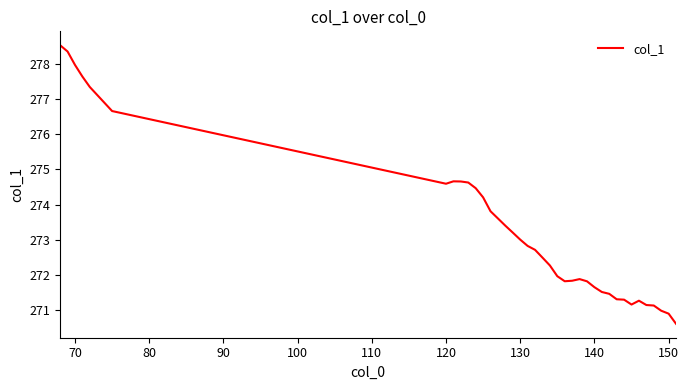

What is the difference between the maximum and minimum values?

7.9